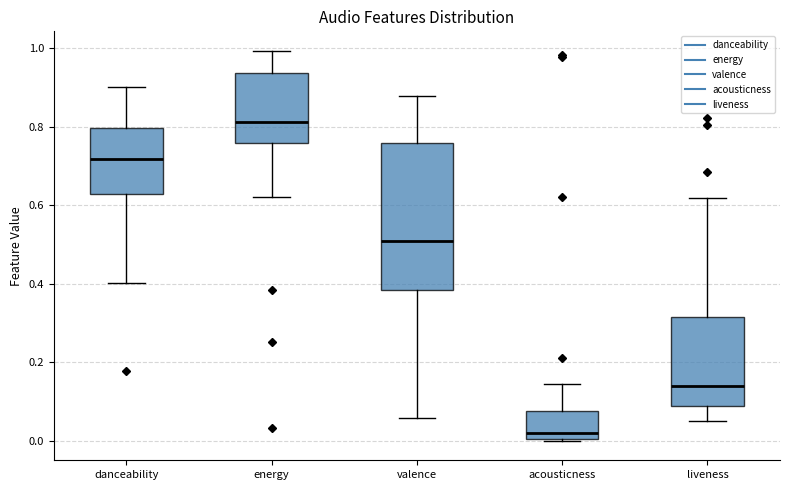

Which box has the lowest median line?

acousticness